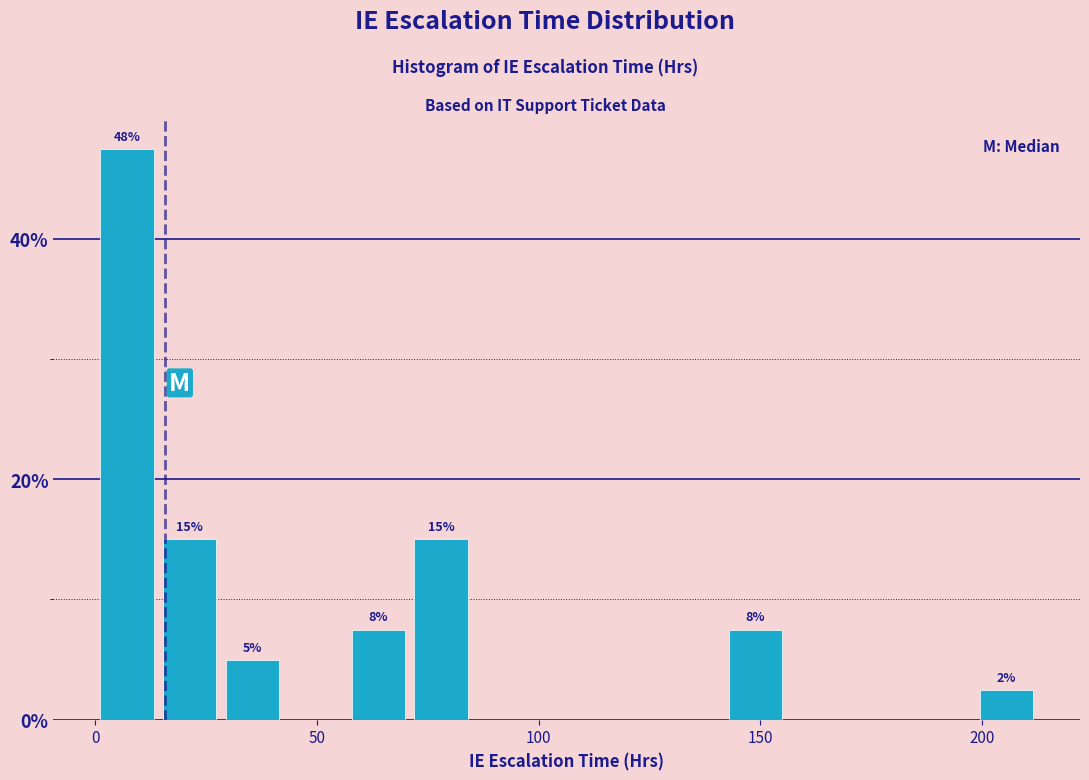

Read against the x-axis, roughly where is the centre of the tallest bar?

5